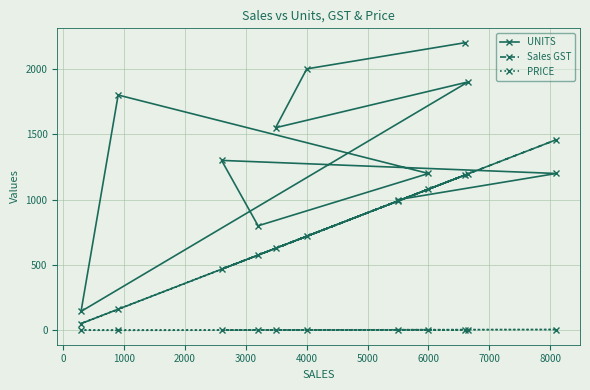

Rank the series by their maximum value, from highest to lowest.

UNITS, Sales GST, PRICE